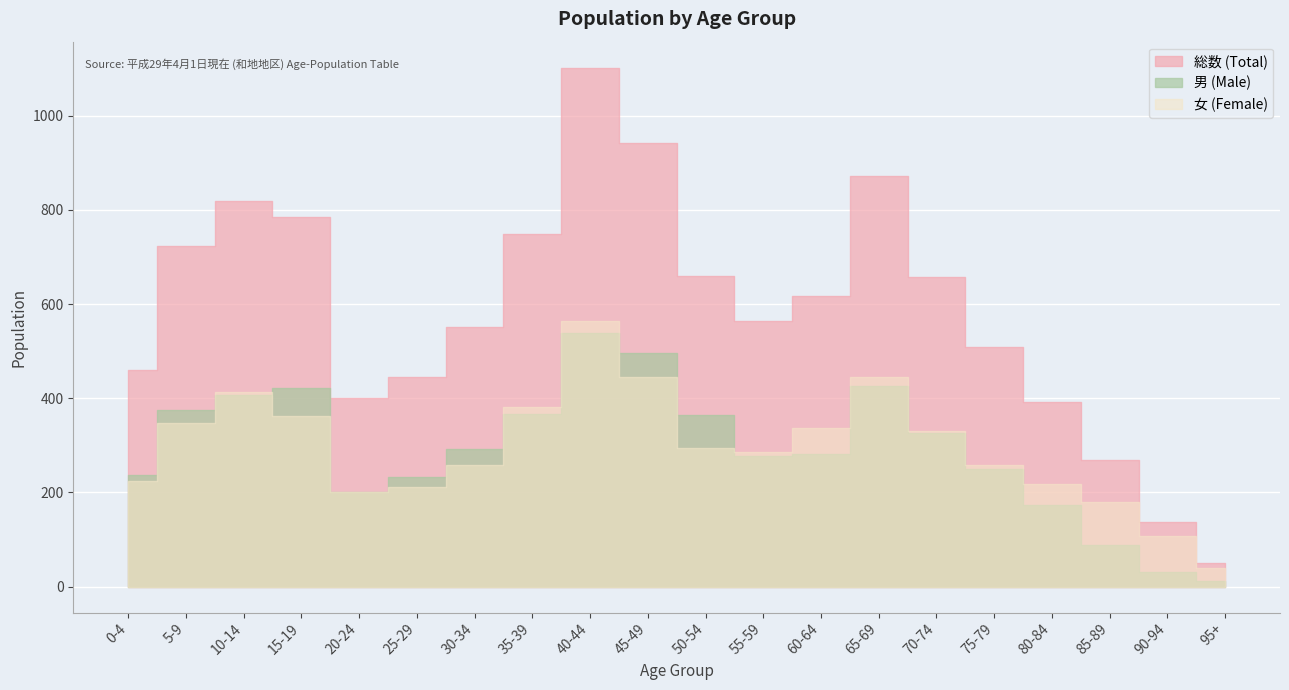

True or false: 女 (Female) has more than 1 interior local peaks.

True